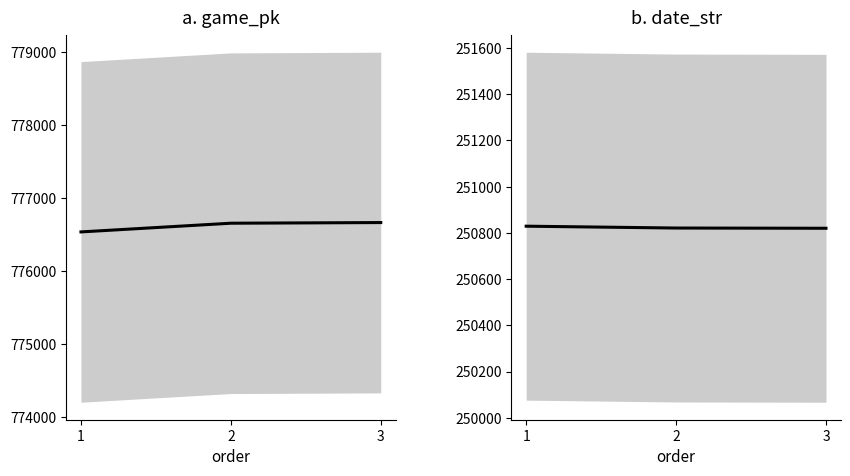

Which series has the largest total across all categories?

game_pk